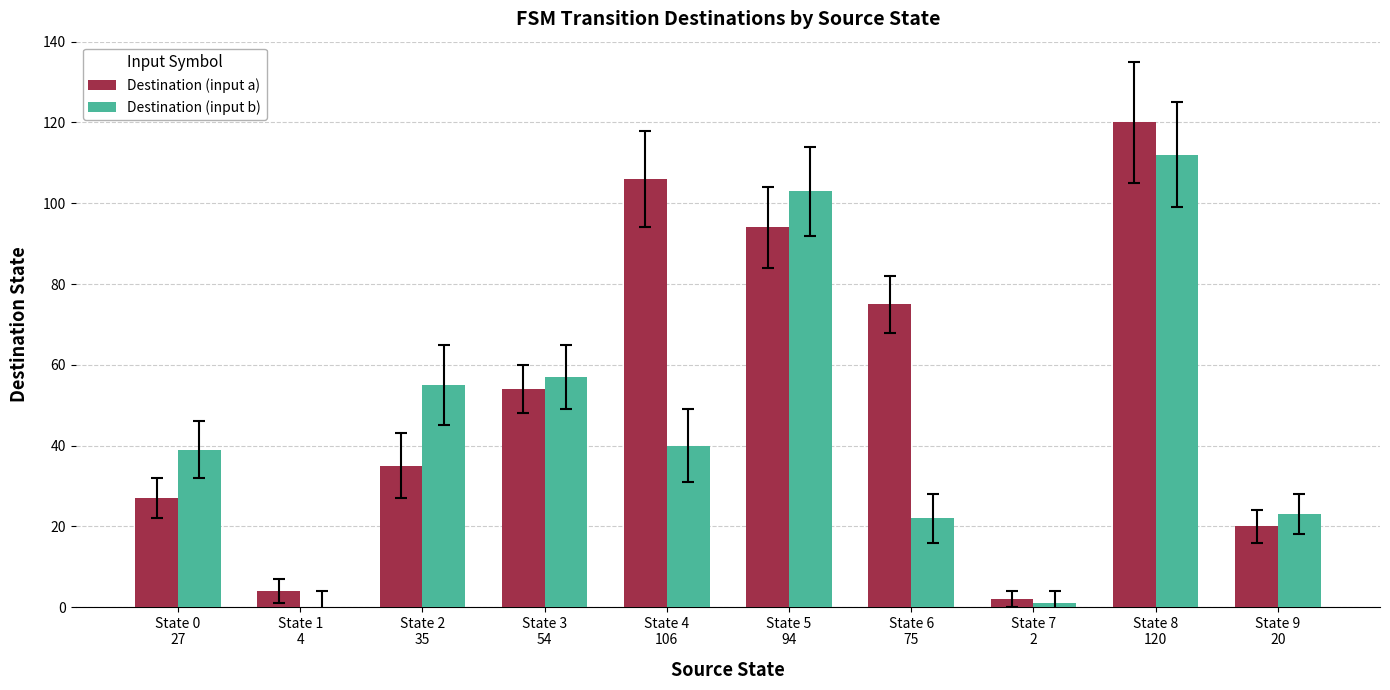

Reading left to right, extract all data points from this chart.

Destination (input a): State 0
27=27	State 1
4=4	State 2
35=35	State 3
54=54	State 4
106=106	State 5
94=94	State 6
75=75	State 7
2=2	State 8
120=120	State 9
20=20
Destination (input b): State 0
27=39	State 1
4=0	State 2
35=55	State 3
54=57	State 4
106=40	State 5
94=103	State 6
75=22	State 7
2=1	State 8
120=112	State 9
20=23